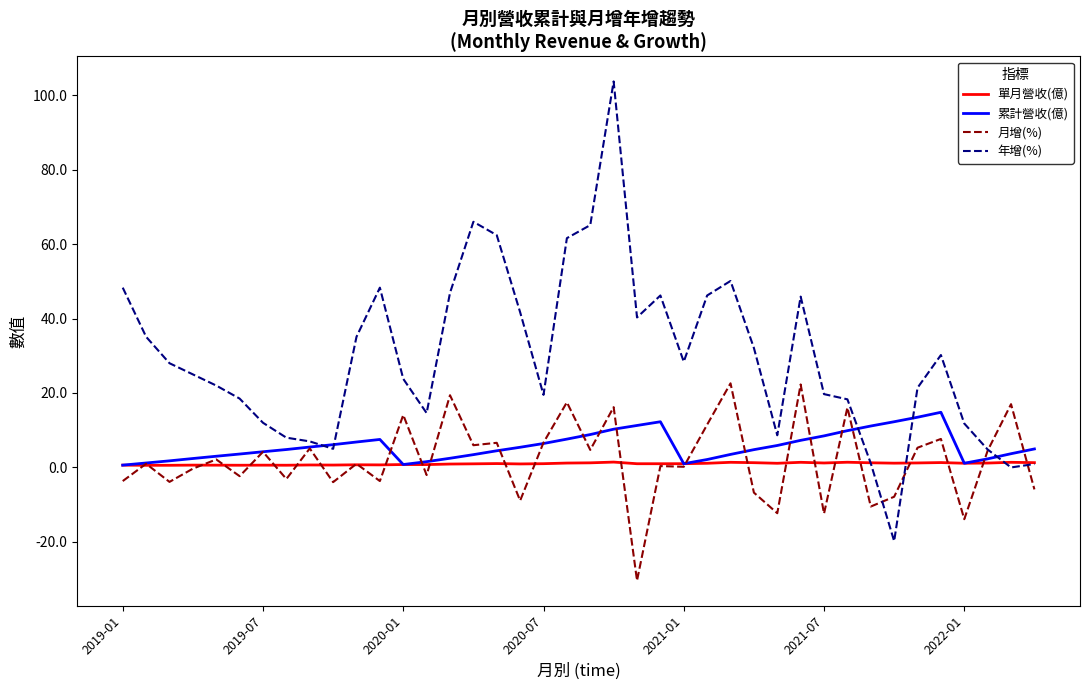

Which series has the widest spread of values?

年增(%)